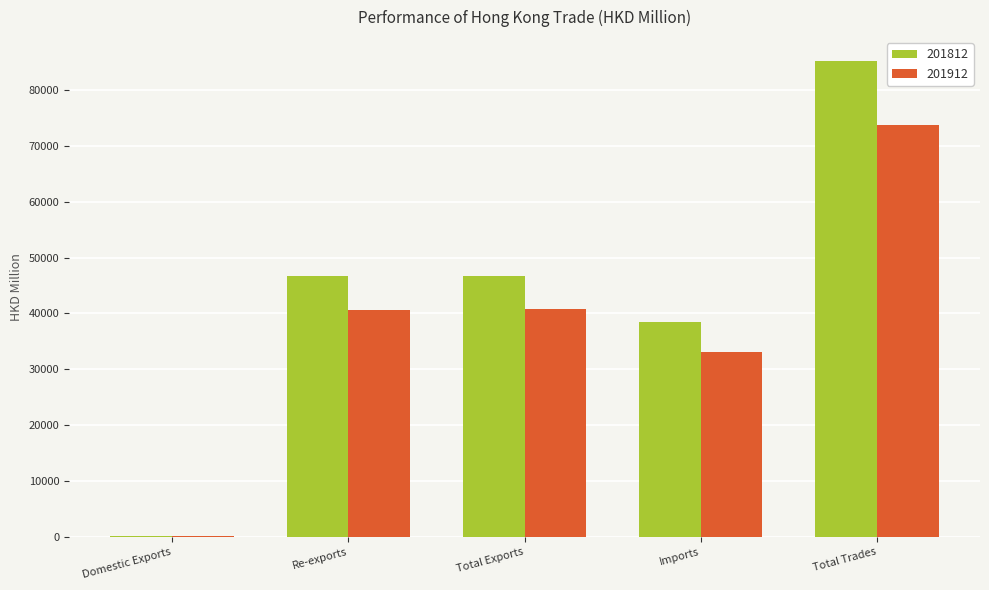

At which label does 201812 reach its peak?

Total Trades